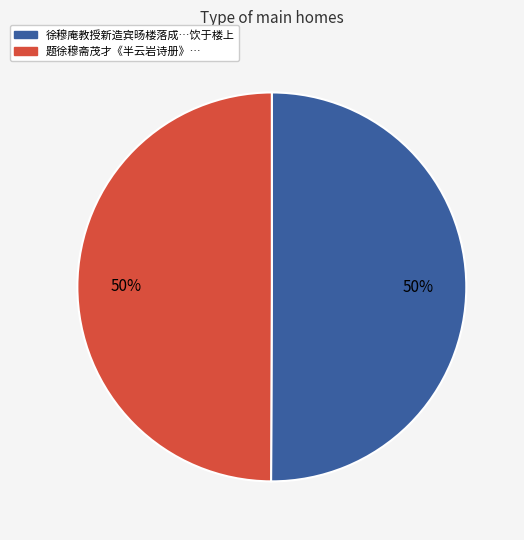

To the nearest percent, what is the average slice percentage?

50%